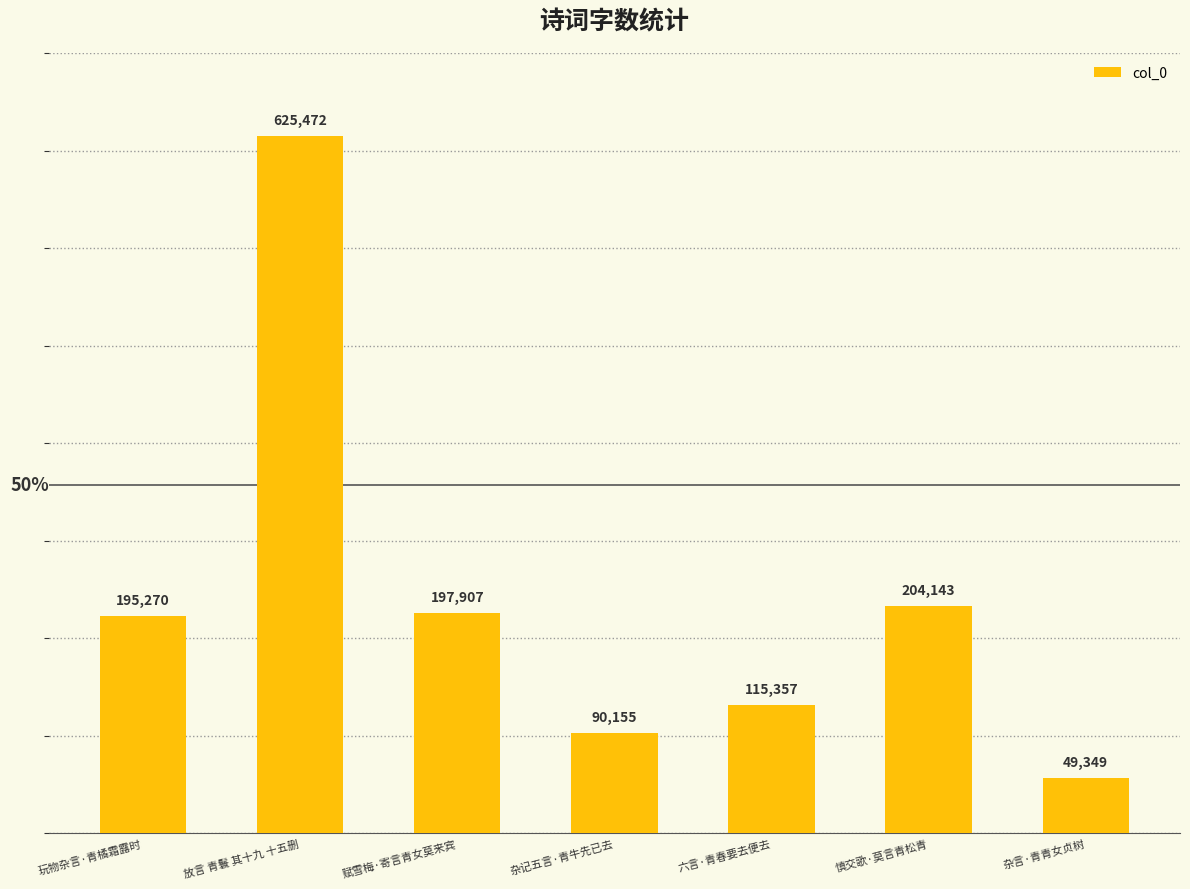

Rank the categories by value from highest to lowest.

放言 青鬟 其十九 十五删, 慎交歌·莫言青松青, 赋雪梅·寄言青女莫来宾, 玩物杂言·青橘霜露时, 六言·青春要去便去, 杂记五言·青牛先已去, 杂言·青青女贞树